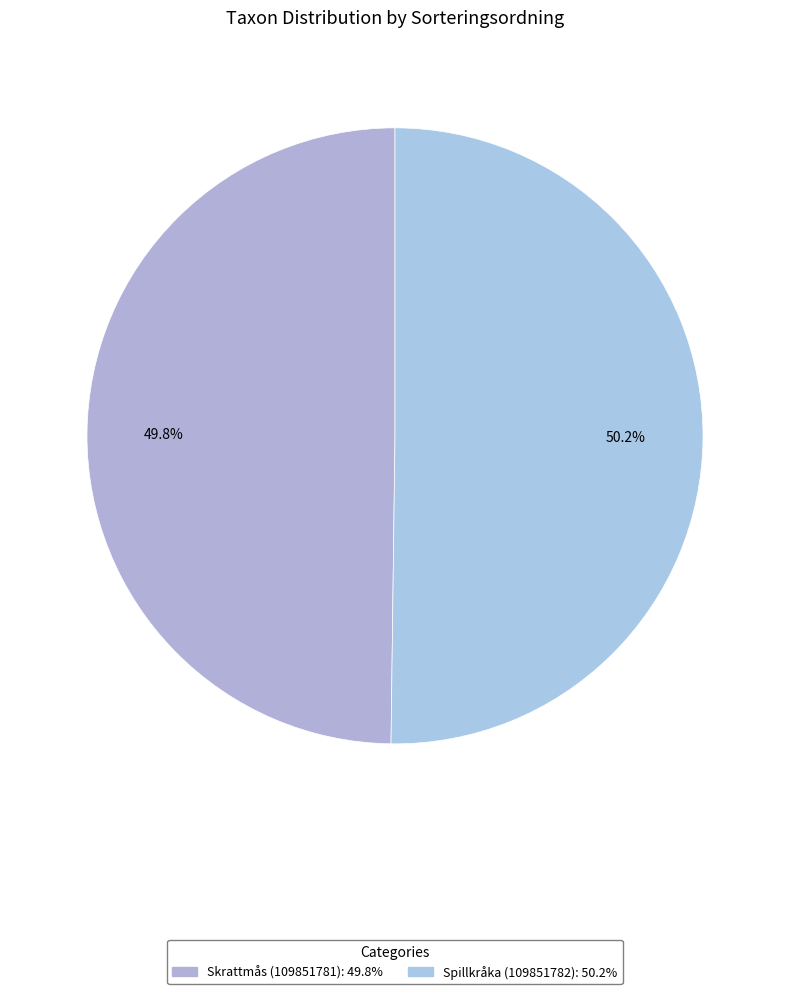

To the nearest percent, what portion does Spillkråka (109851782) represent?

50%